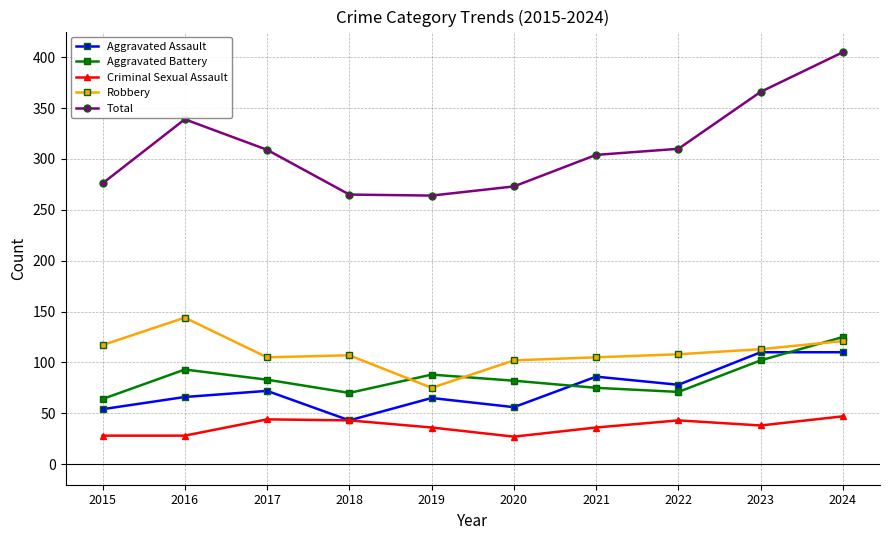

What is the difference between the highest and lowest values at 2019?

228